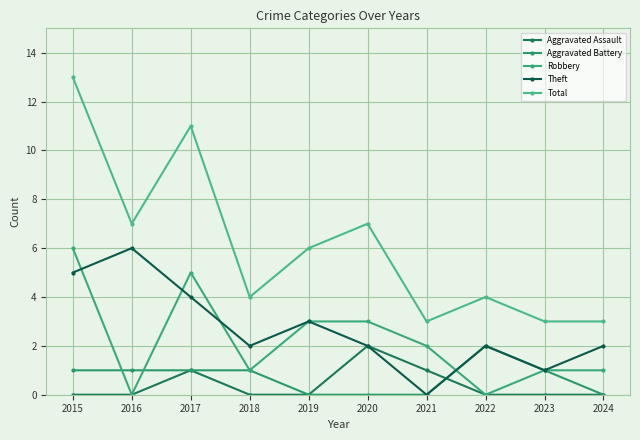

The value of Total at 2019 is 1. True or false?

False